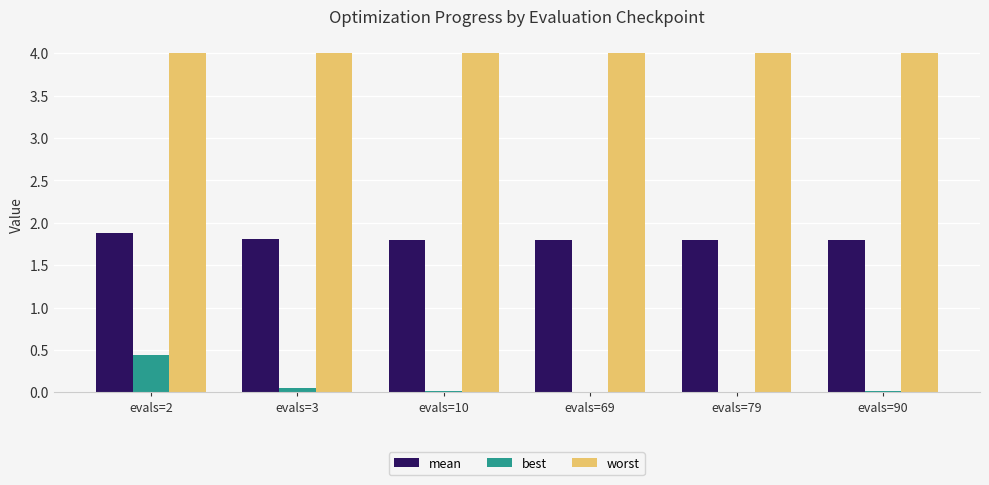

Is it true that mean equals 1.8 at evals=10?

True